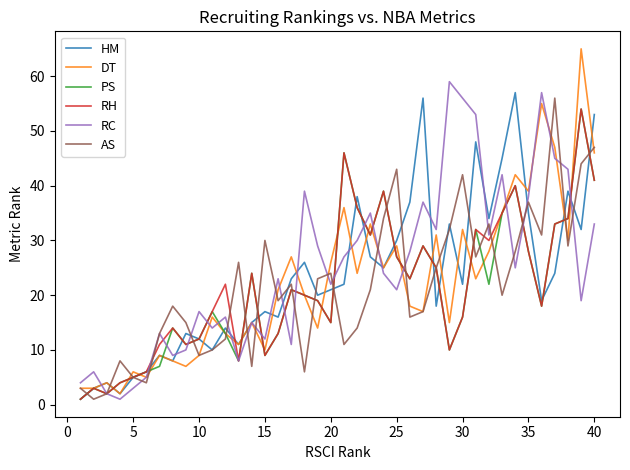

Reading left to right, transcribe all the data shown in this chart.

HM: 1	3	4	2	5	6	9	8	13	12	10	14	11	15	17	16	23	26	20	21	22	38	27	25	30	37	56	18	33	22	48	34	45	57	35	19	24	39	32	53
DT: 3	3	4	2	6	5	9	8	7	9	16	13	11	15	10	21	27	20	14	26	36	24	33	25	29	18	17	31	15	32	23	28	35	42	39	55	47	30	65	46
PS: 1	3	2	4	5	6	7	14	11	12	17	13	8	24	9	13	21	20	19	15	46	36	31	39	27	23	29	25	10	16	32	22	35	40	28	18	33	34	54	41
RH: 1	3	2	4	5	6	11	14	11	12	17	22	8	24	9	13	21	20	19	15	46	36	31	39	27	23	29	25	10	16	32	30	35	40	28	18	33	34	54	41
RC: 4	6	2	1	3	5	13	9	10	17	14	16	8	15	12	23	11	39	29	22	27	30	35	24	21	28	37	32	59	56	53	31	42	25	38	57	45	43	19	33
AS: 3	1	2	8	5	4	13	18	15	9	10	12	26	7	30	19	22	6	23	24	11	14	21	34	43	16	17	25	32	42	27	33	20	28	37	31	56	29	44	47